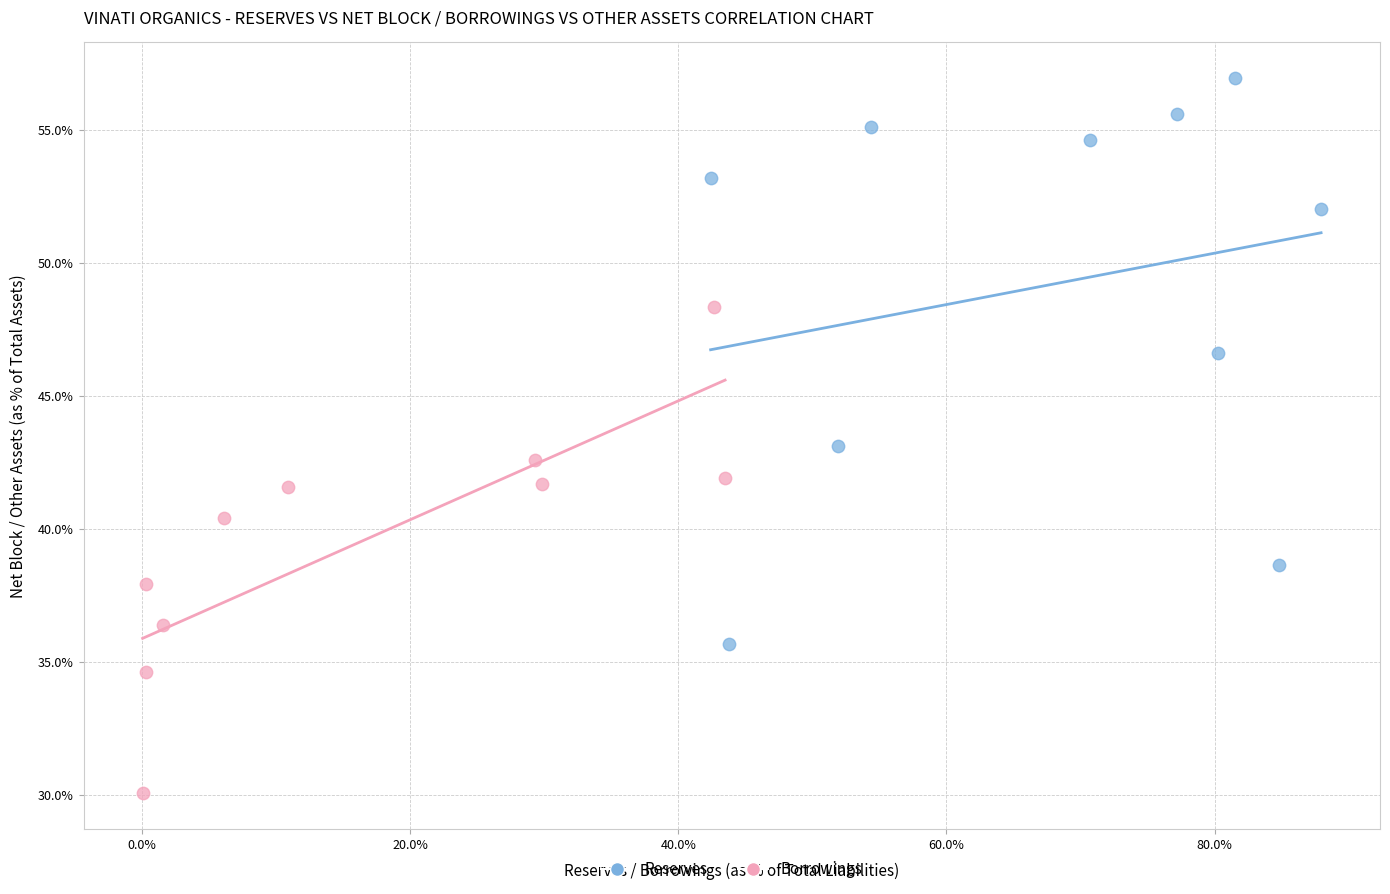

Which series has the widest spread of Y values?

Reserves